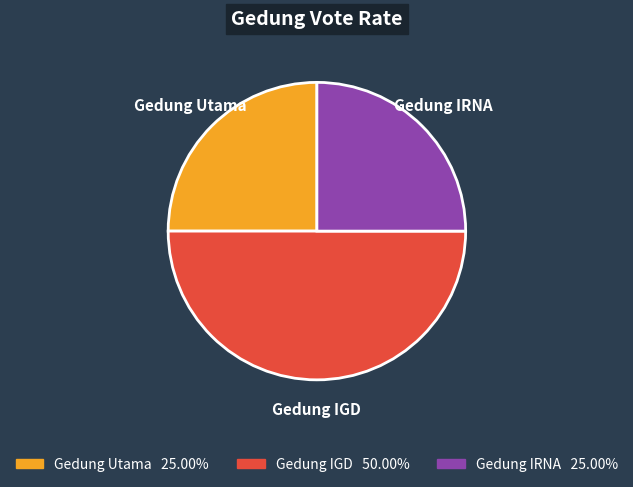

What is the ratio of the value at Gedung IRNA to the value at Gedung Utama?

1.0